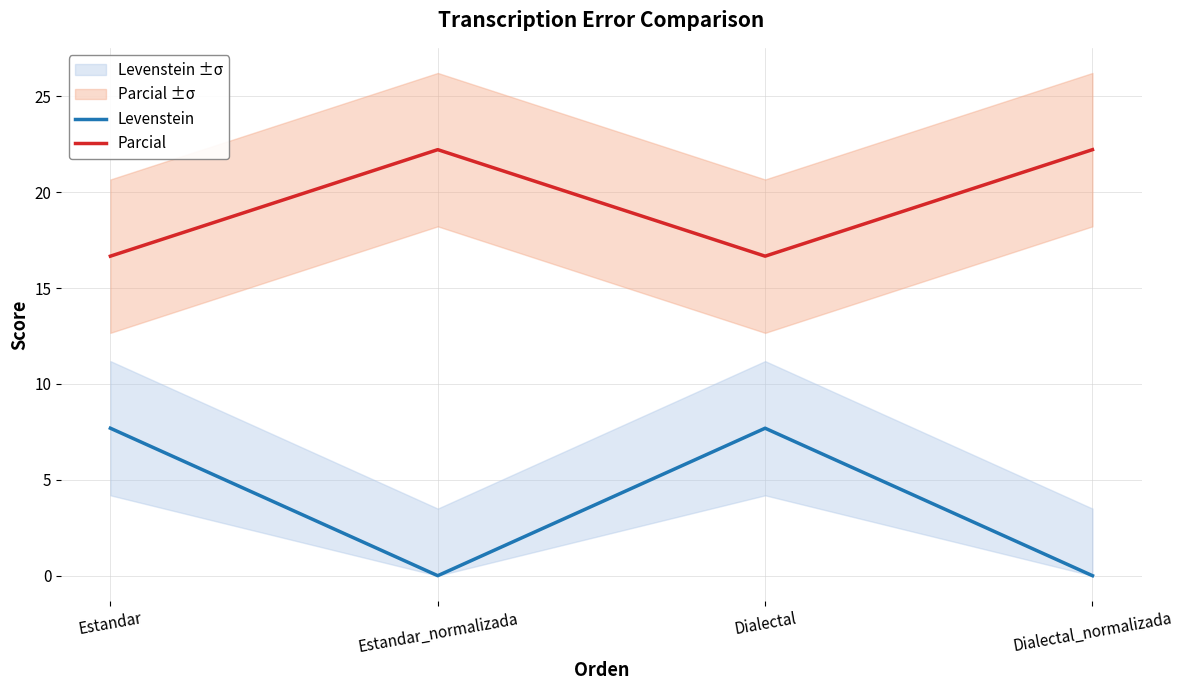

What is the difference between the Levenstein values at Dialectal_normalizada and Dialectal?

7.7